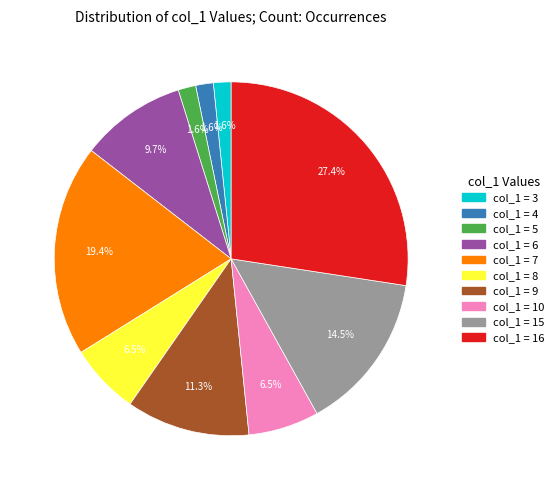

Does any single category account for the majority?

No